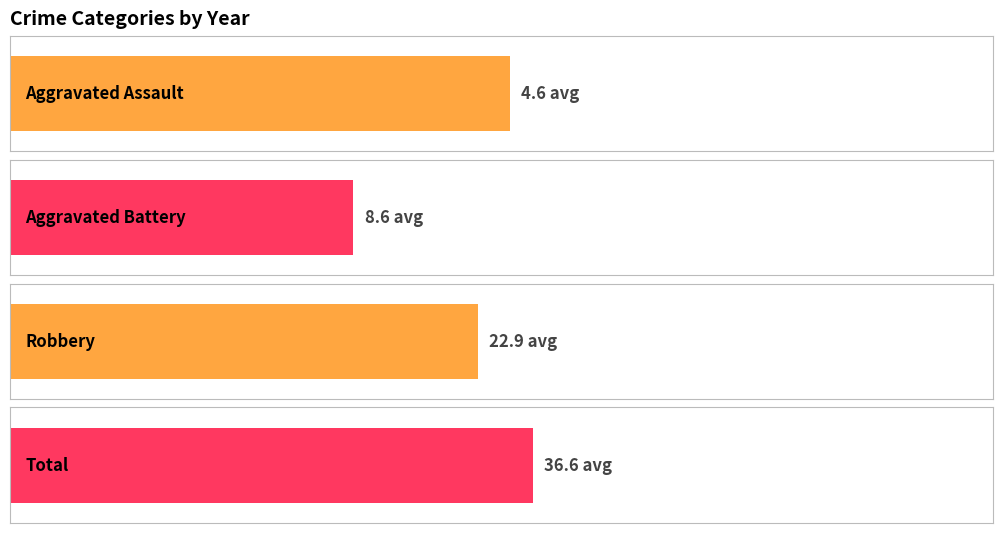

Read the Aggravated Assault value at 2015.

5